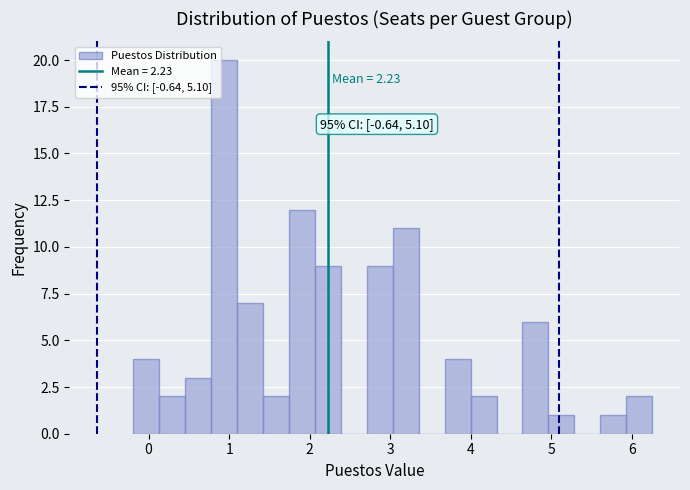

Read against the x-axis, roughly where is the centre of the tallest bar?

0.9